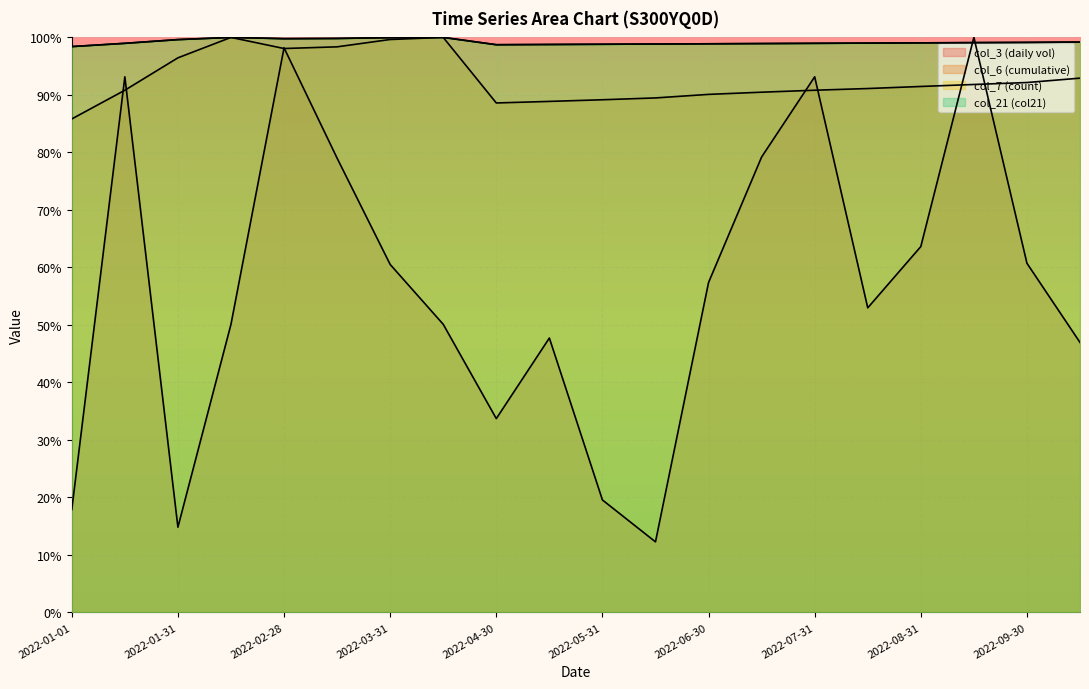

What are all the series names shown in the legend?

col_3 (daily vol), col_6 (cumulative), col_7 (count), col_21 (col21)